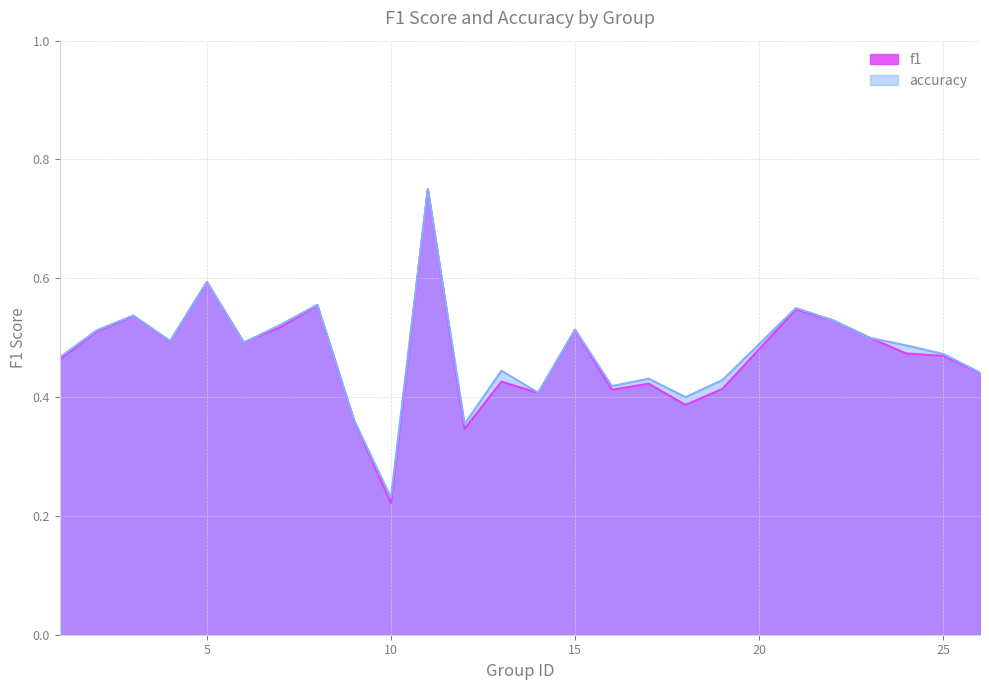

Is it true that accuracy equals 0.8 at 11?

True